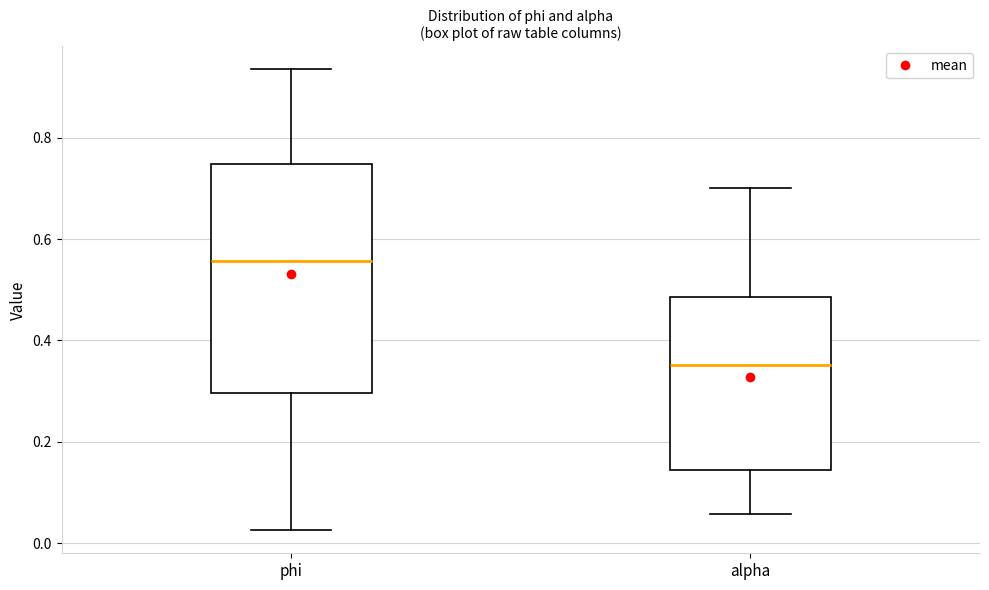

Reading left to right, transcribe this box plot: for each box, give where its median line is, the range the box spans, and where its two whiskers end, as read against the y-axis. The values are not printed on the chart, so give them approximately, as read against the axis.

phi: median 0.56, box 0.30 to 0.74, whiskers 0.02 to 0.94
alpha: median 0.36, box 0.14 to 0.48, whiskers 0.06 to 0.70